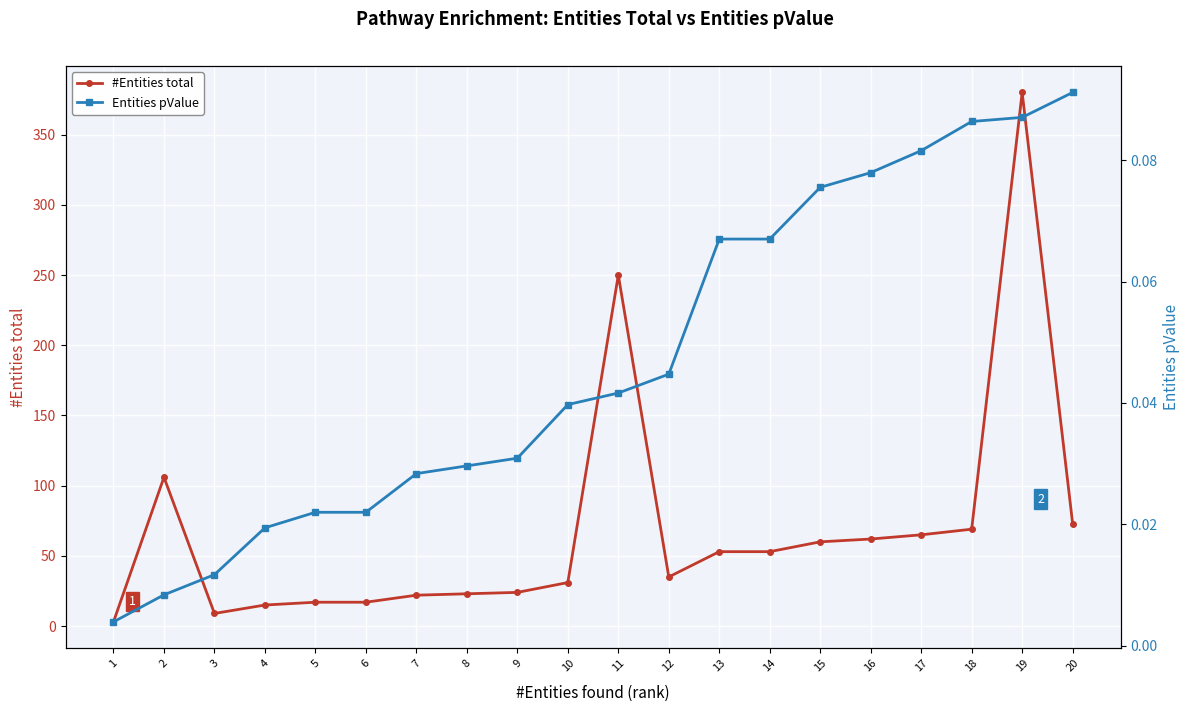

What is the difference between the highest and lowest values at 13?

52.9